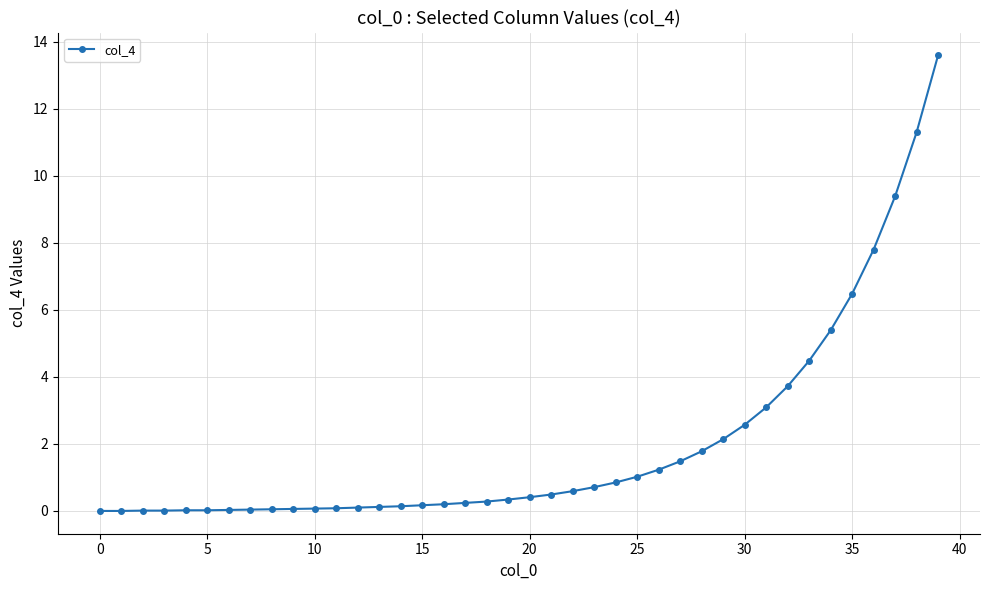

How many lines are shown in the chart?

1